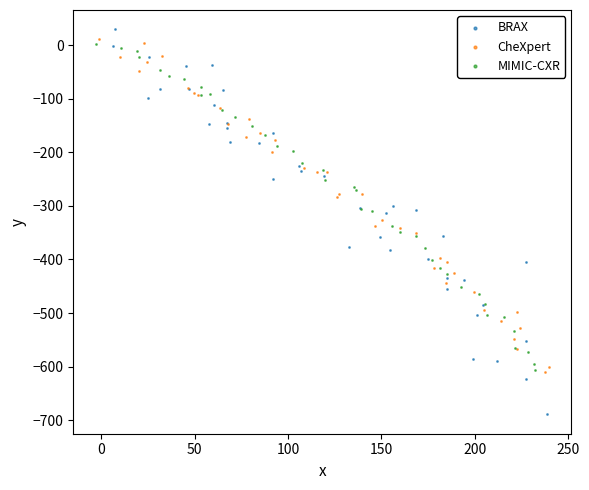

Which series contains the lowest Y value?

BRAX